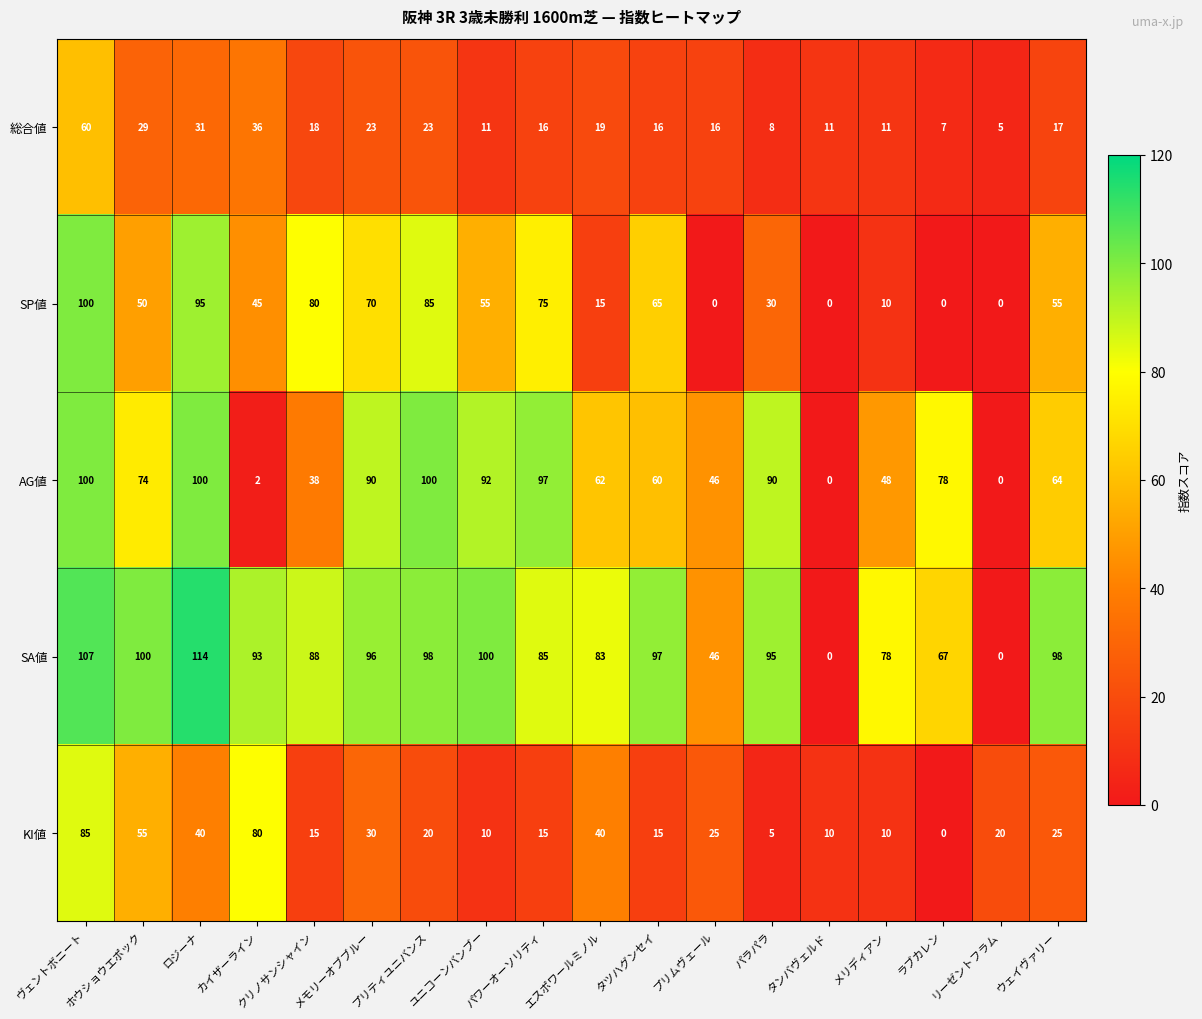

Count the number of data series in this chart.

5